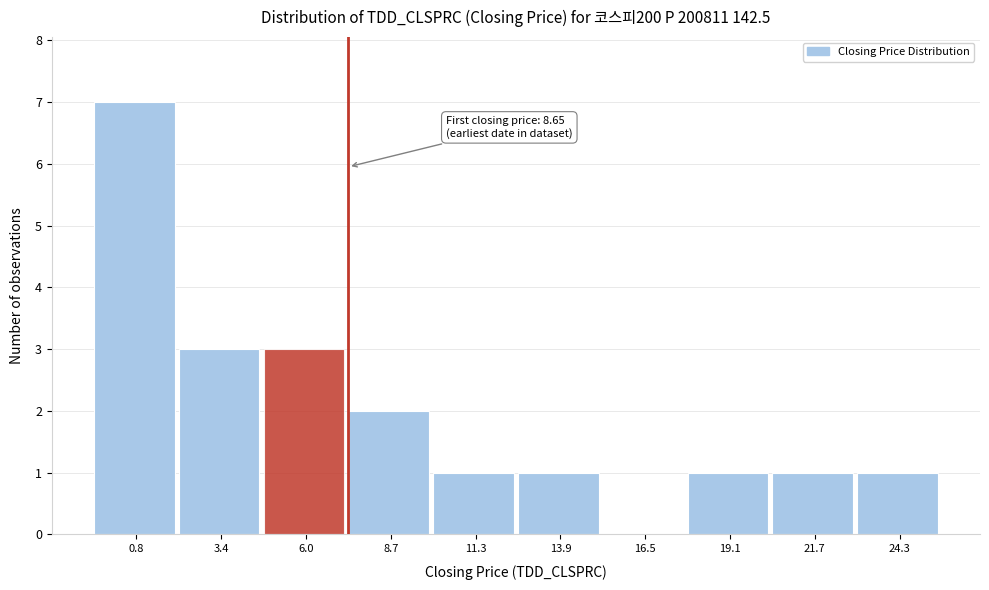

Reading left to right, transcribe all the data shown in this chart.

0.8=7	3.4=3	6.0=3	8.7=2	11.3=1	13.9=1	16.5=0	19.1=1	21.7=1	24.3=1